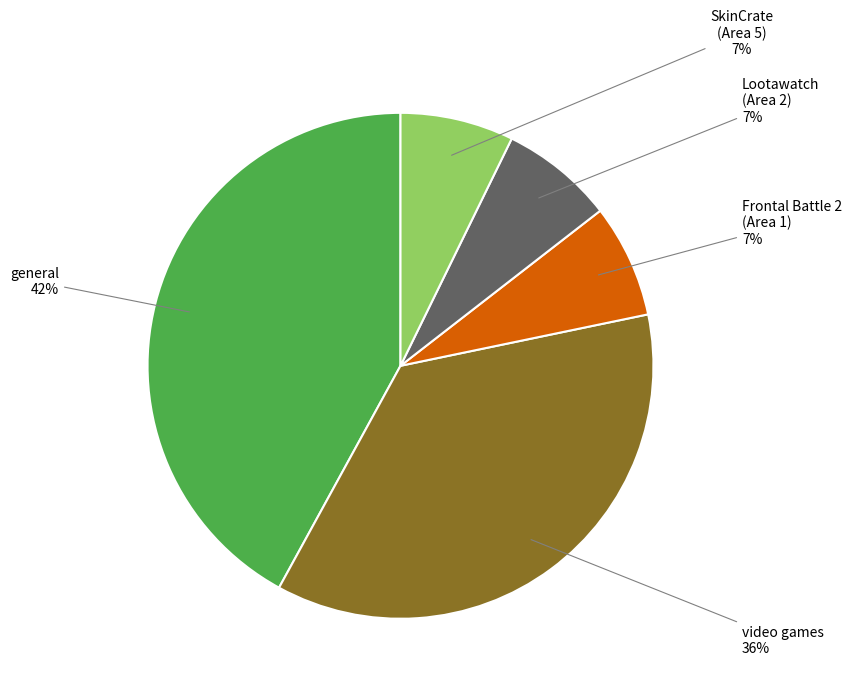

Does any single category account for the majority?

No